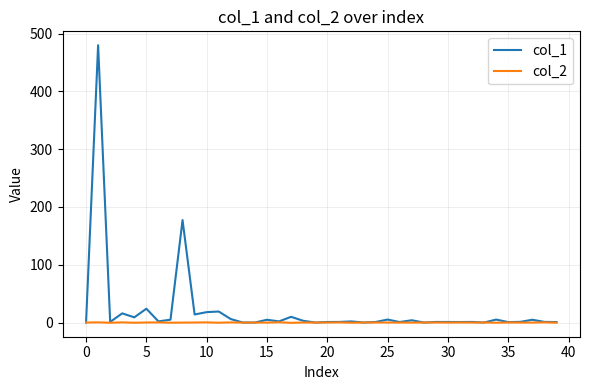

What is the maximum value for col_1?

479.8